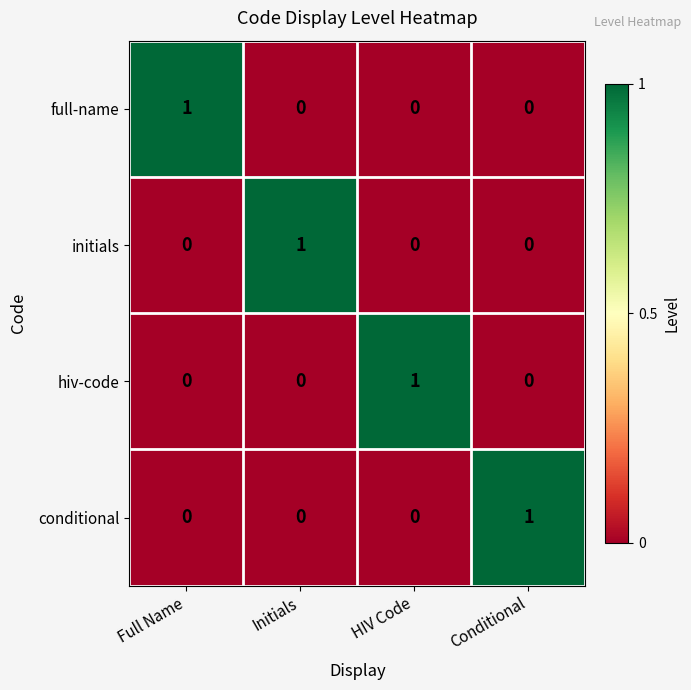

Is it true that full-name equals 1 at Full Name?

True